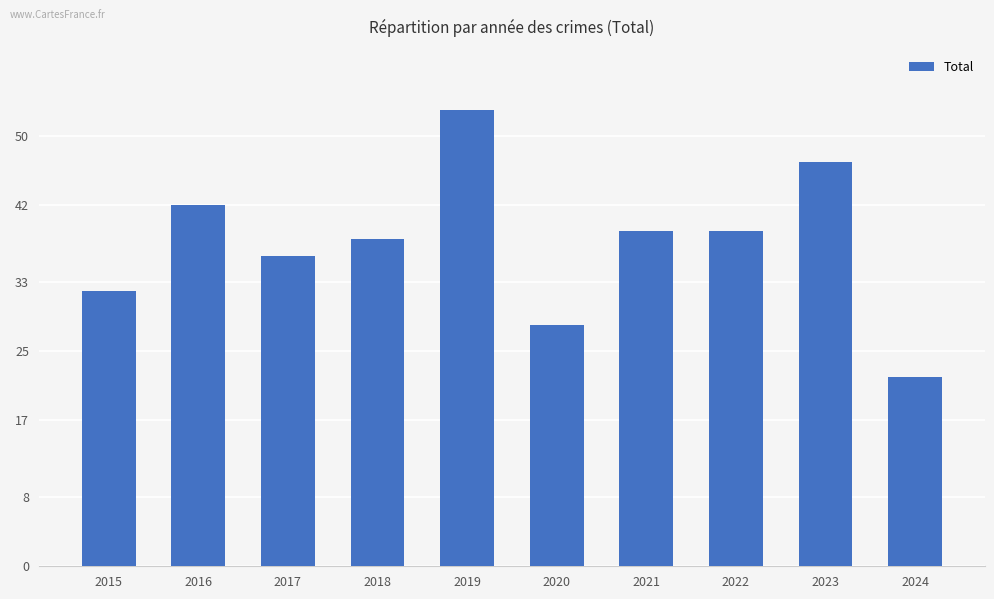

True or false: the data shows 67 at 2023.

False